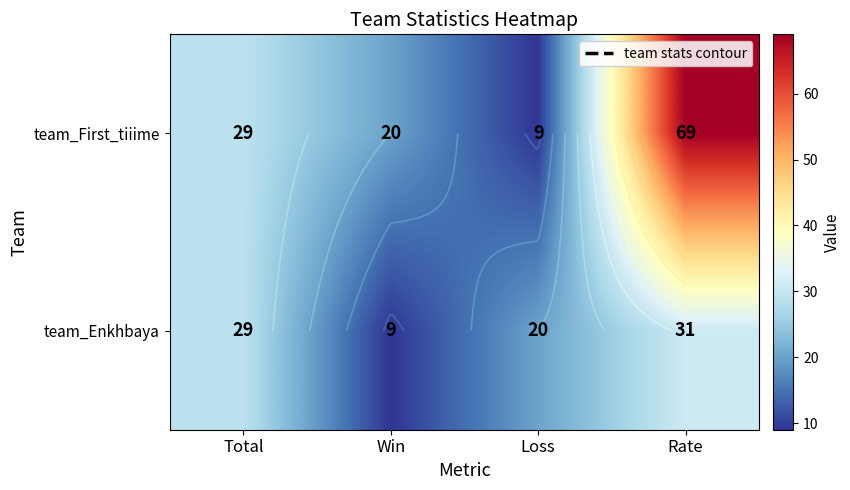

List the series in order of their peak value, lowest first.

team_Enkhbaya, team_First_tiiime